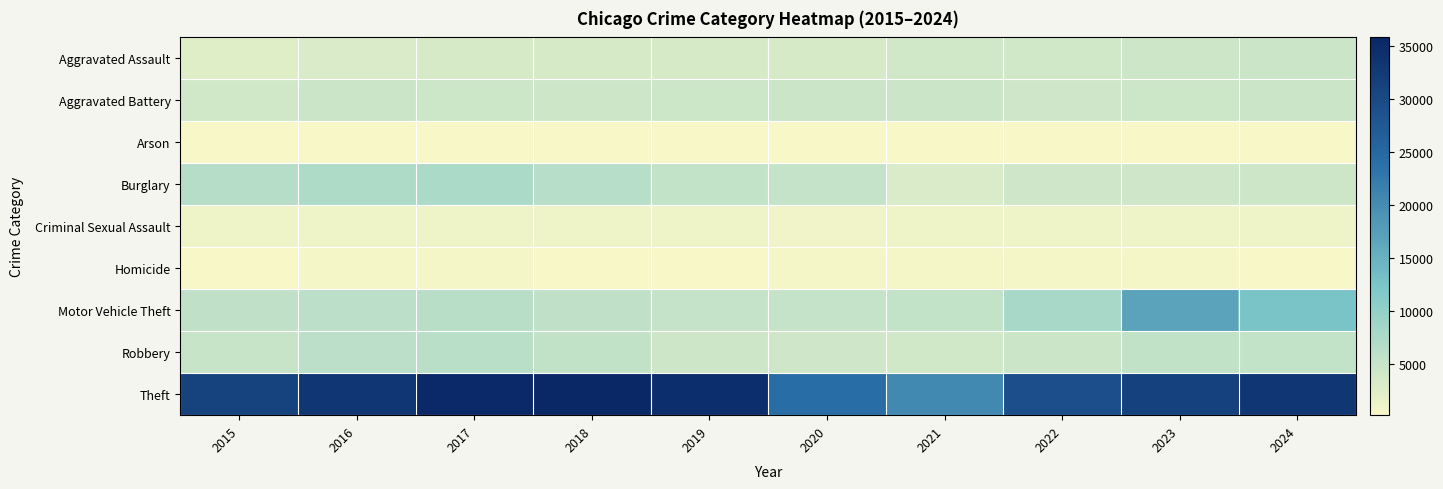

Reading left to right, list all the values displayed in this chart.

Aggravated Assault: 2015=2521	2016=3193	2017=3342	2018=3486	2019=3419	2020=3493	2021=3945	2022=4007	2023=4288	2024=4529
Aggravated Battery: 2015=3938	2016=4537	2017=4490	2018=4329	2019=4488	2020=4597	2021=4573	2022=4146	2023=4510	2024=4644
Arson: 2015=241	2016=301	2017=268	2018=204	2019=204	2020=322	2021=294	2022=225	2023=289	2024=274
Burglary: 2015=6736	2016=7428	2017=7446	2018=6487	2019=5278	2020=5199	2021=3132	2022=4131	2023=4182	2024=4293
Criminal Sexual Assault: 2015=1011	2016=1091	2017=1143	2018=1145	2019=1105	2020=885	2021=977	2022=1056	2023=1061	2024=940
Homicide: 2015=271	2016=393	2017=410	2018=322	2019=290	2020=449	2021=445	2022=393	2023=365	2024=338
Motor Vehicle Theft: 2015=5519	2016=6058	2017=6421	2018=5530	2019=5190	2020=5098	2021=5267	2022=7892	2023=16984	2024=12681
Robbery: 2015=4865	2016=6167	2017=6296	2018=5411	2019=4363	2020=4137	2021=3899	2022=4595	2023=5381	2024=5247
Theft: 2015=31302	2016=33278	2017=35321	2018=35841	2019=34533	2020=24151	2021=20419	2022=29225	2023=31499	2024=33260